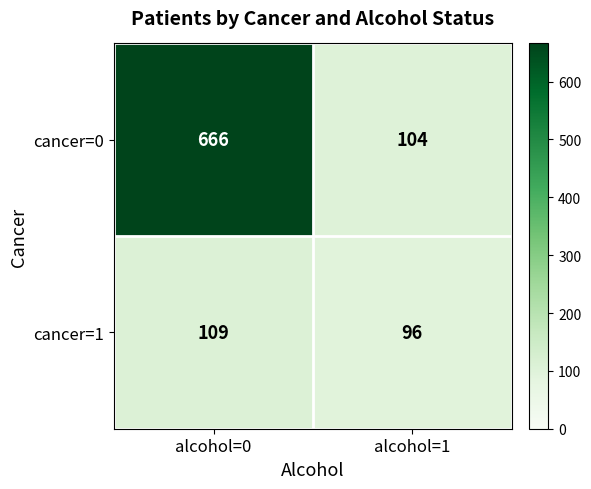

Which series has the largest total across all categories?

cancer=0